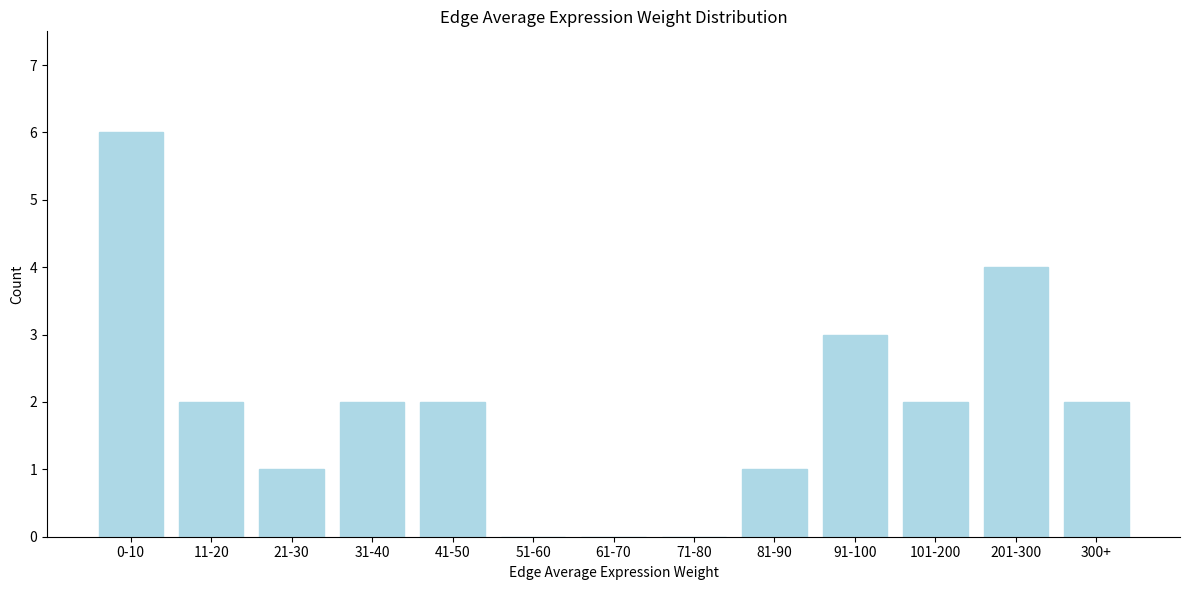

Reading left to right, transcribe all the data shown in this chart.

0-10=6	11-20=2	21-30=1	31-40=2	41-50=2	51-60=0	61-70=0	71-80=0	81-90=1	91-100=3	101-200=2	201-300=4	300+=2